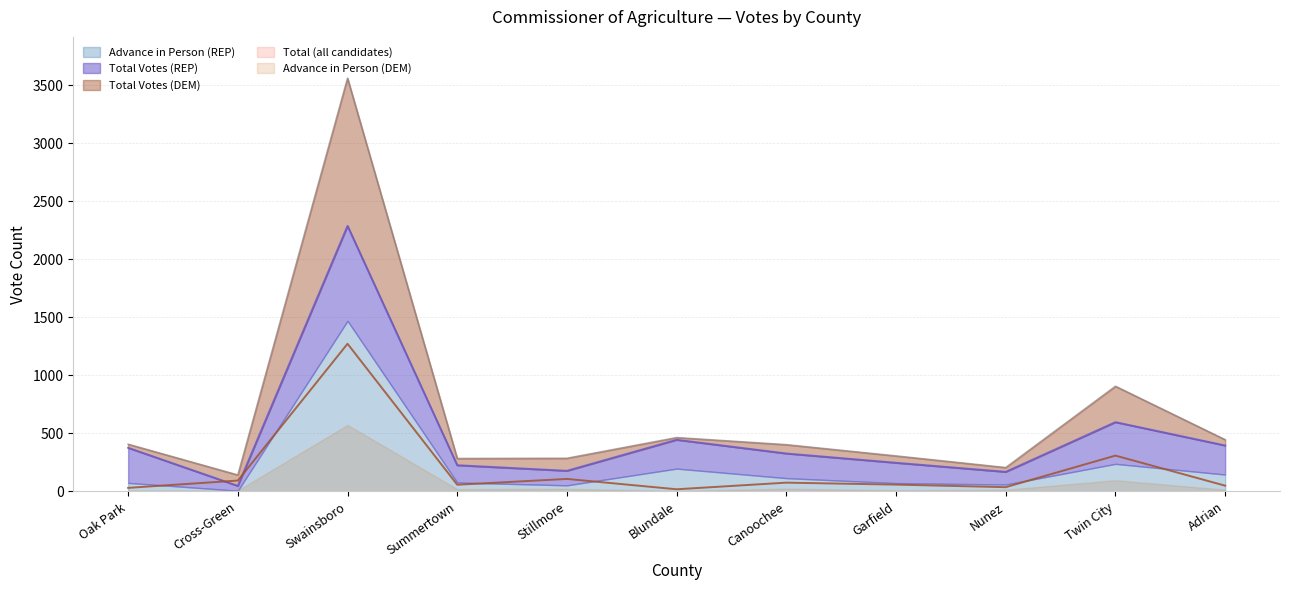

What is the total value across all series at Blundale?

928